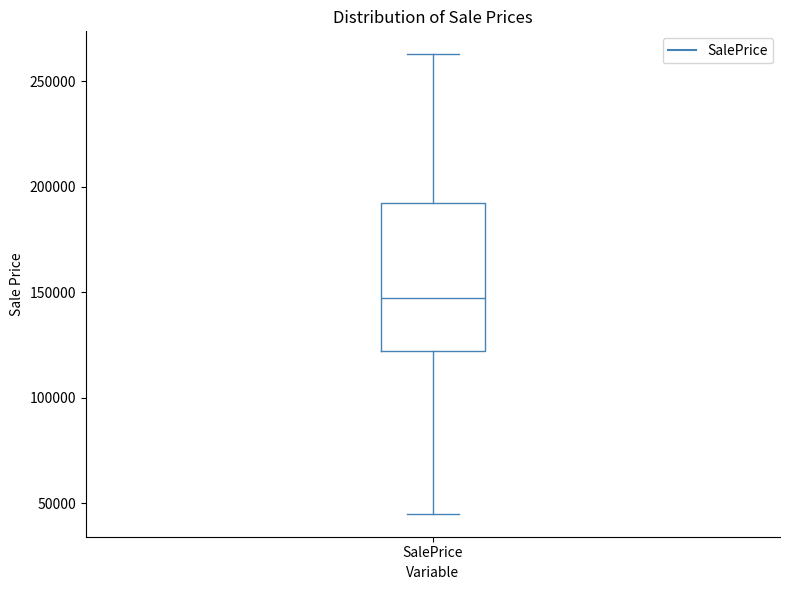

Transcribe this box plot: give where the median line is, the range the box spans, and where the two whiskers end, as read against the y-axis. The values are not printed on the chart, so give them approximately, as read against the axis.

median 145000, box 120000 to 190000, whiskers 45000 to 265000